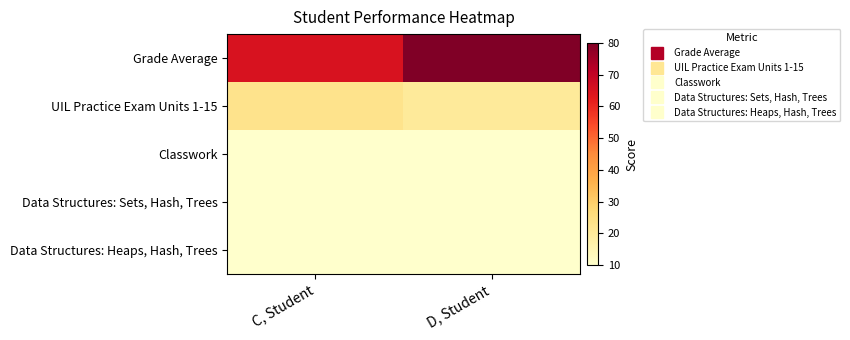

How many data points does each series have?

2